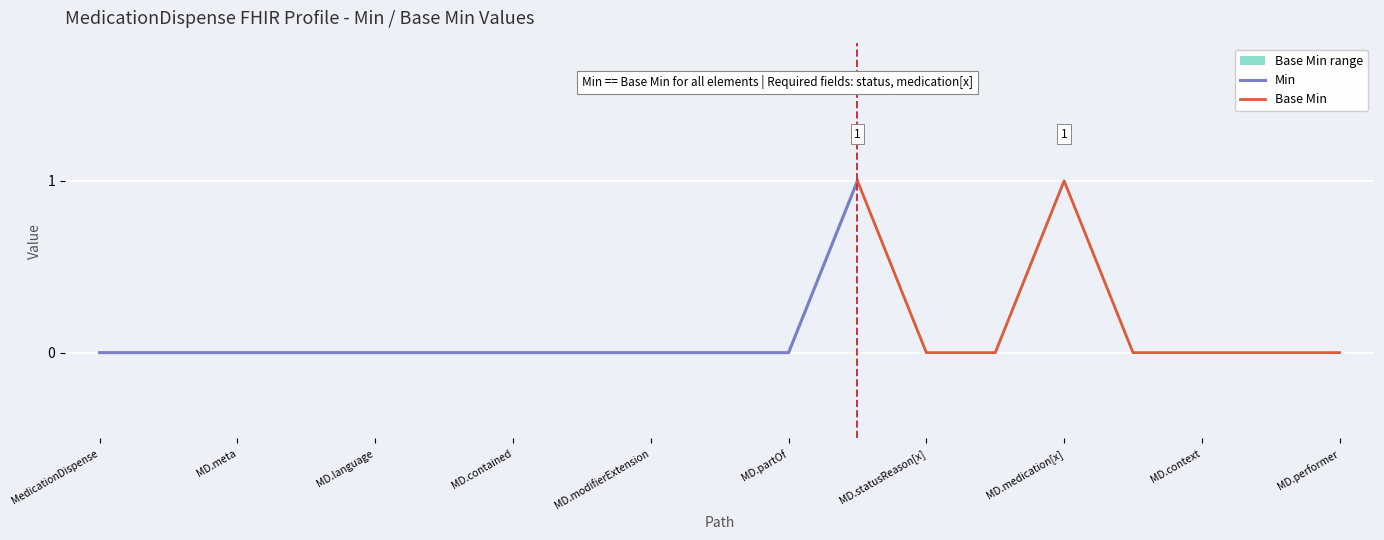

Reading right to left, list all the values displayed in this chart.

Min: 0	0	0	0	1	0	0	1	0	0	0	0	0	0	0	0	0	0	0
Base Min: 0	0	0	0	1	0	0	1	0	0	0	0	0	0	0	0	0	0	0